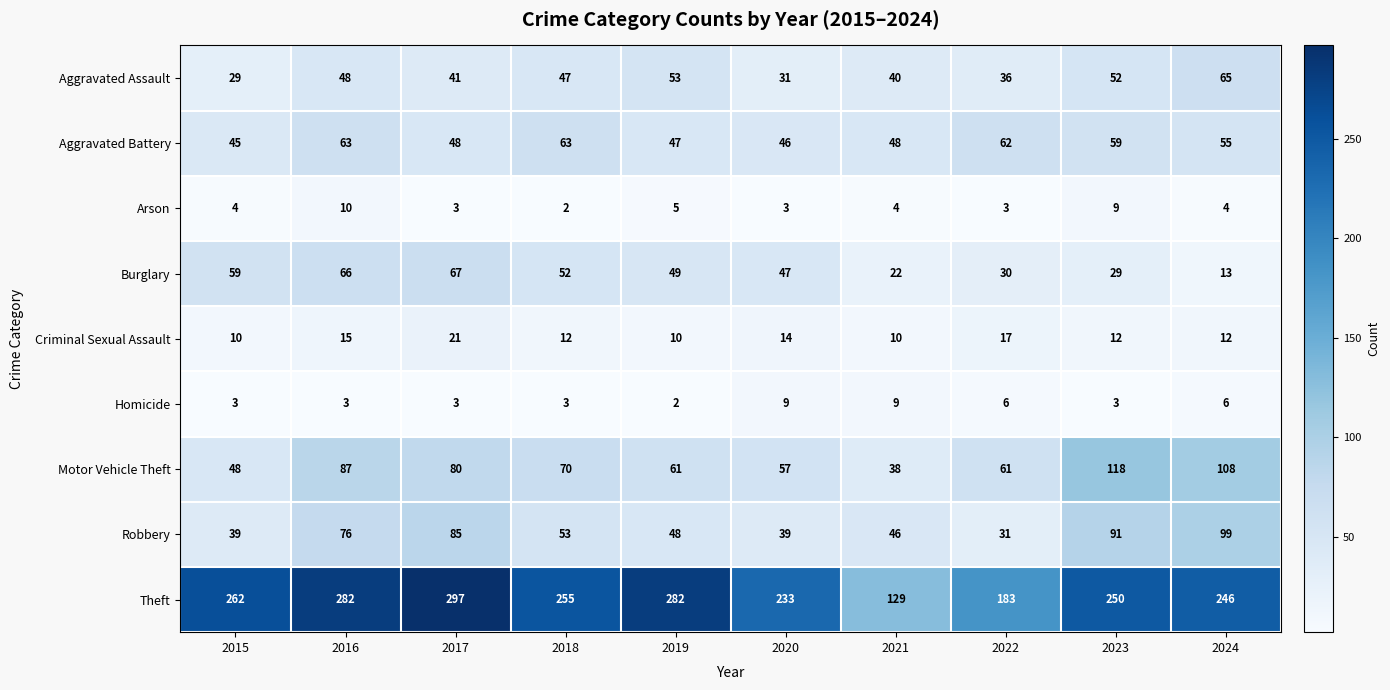

What value does the Robbery series have at 2021, to the nearest 5?

45